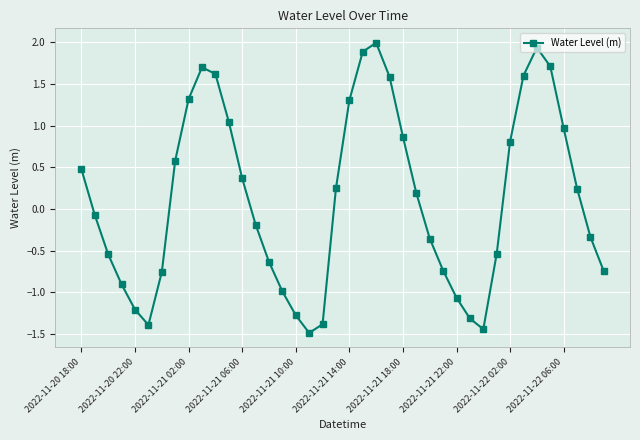

What is the difference between the second highest and second lowest values?

3.4